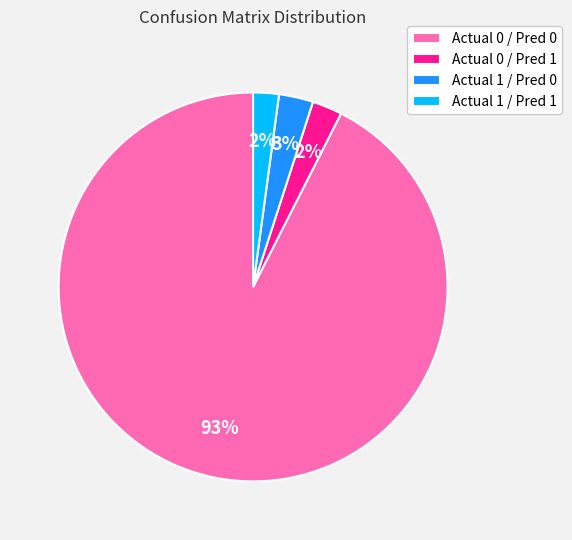

Which category has the biggest portion of the pie?

Actual 0 / Pred 0